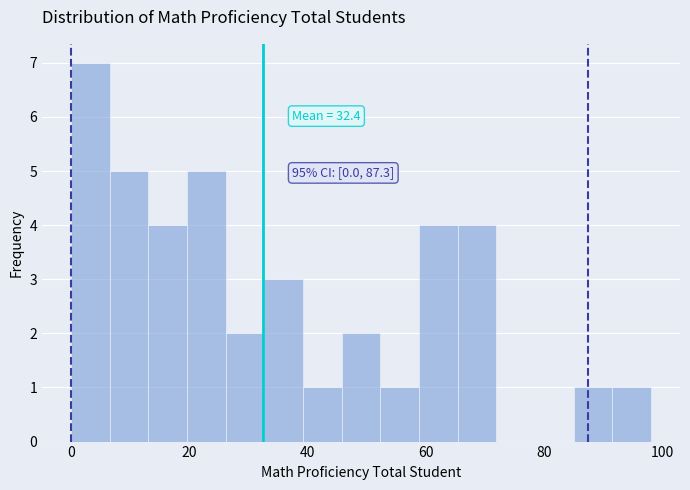

Read against the x-axis, roughly where is the centre of the tallest bar?

4